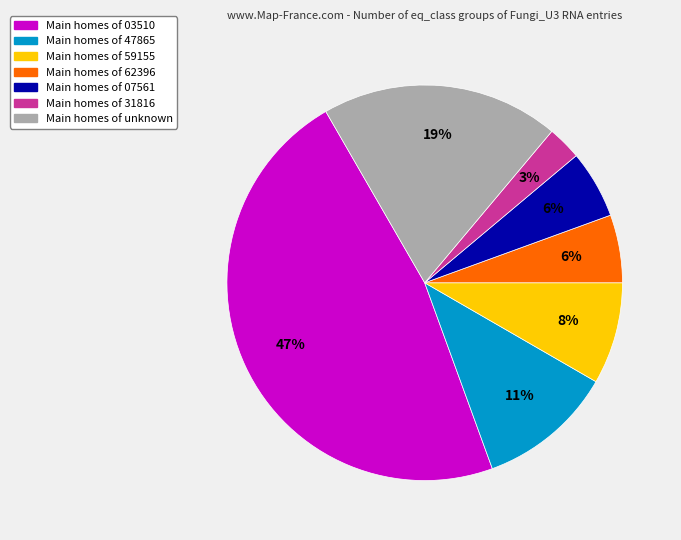

Combined, do Main homes of 31816 and Main homes of 07561 account for over 50%?

No